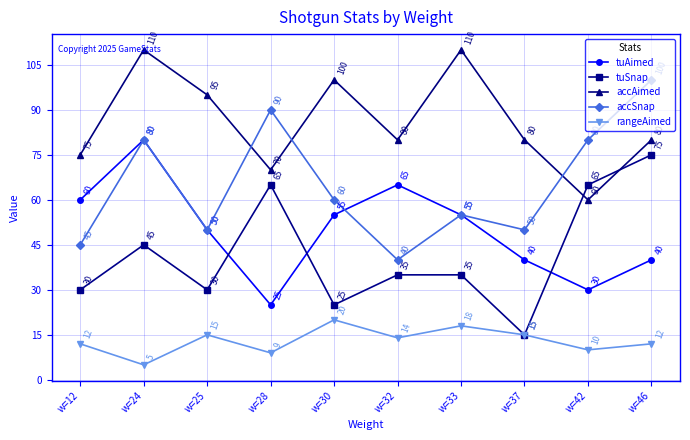

True or false: tuAimed has a value of 92 at w=30.

False